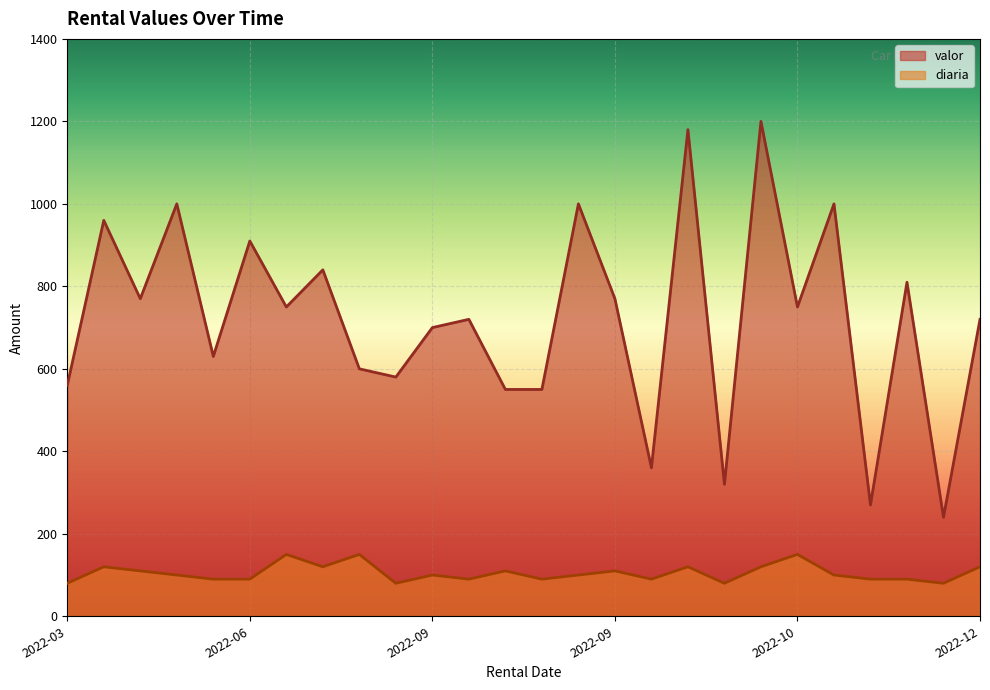

At which label is diaria closest to 115?

2022-04